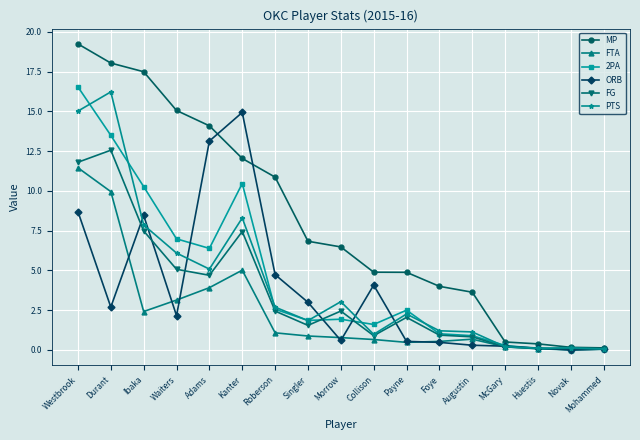

Where is the first local minimum for 2PA?

Adams